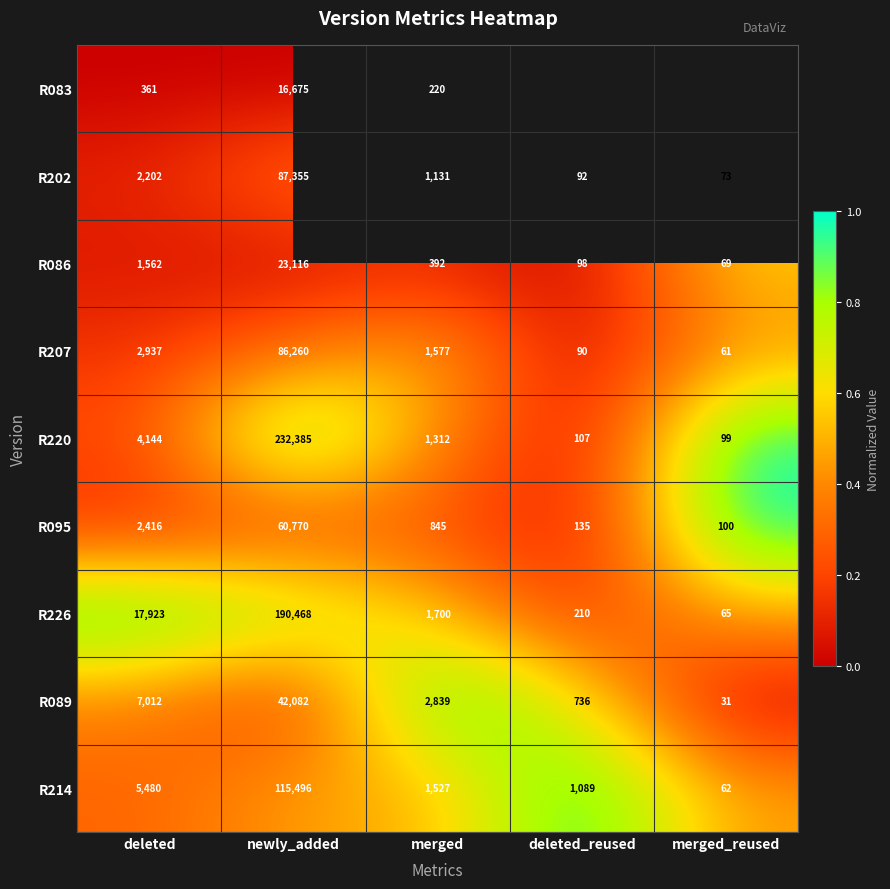

What is the maximum value shown in the chart?

1.0